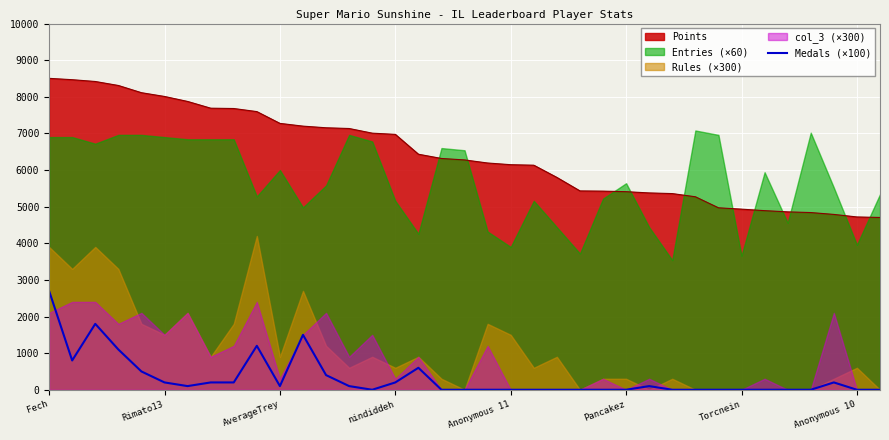

The Points series shows 1541 at Pancakez. True or false?

False